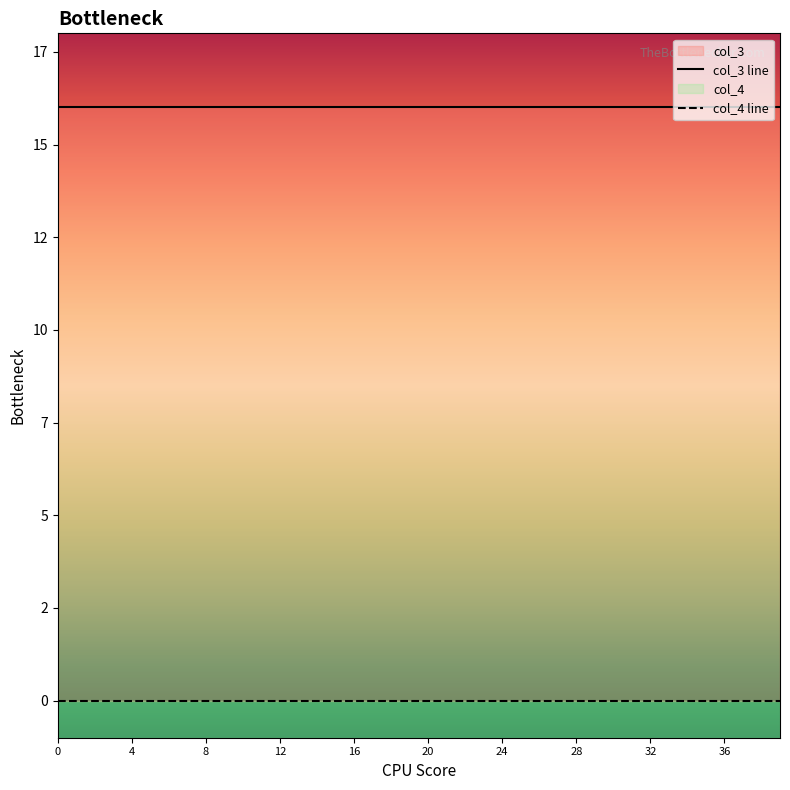

True or false: col_4 and col_3 intersect in this chart.

False